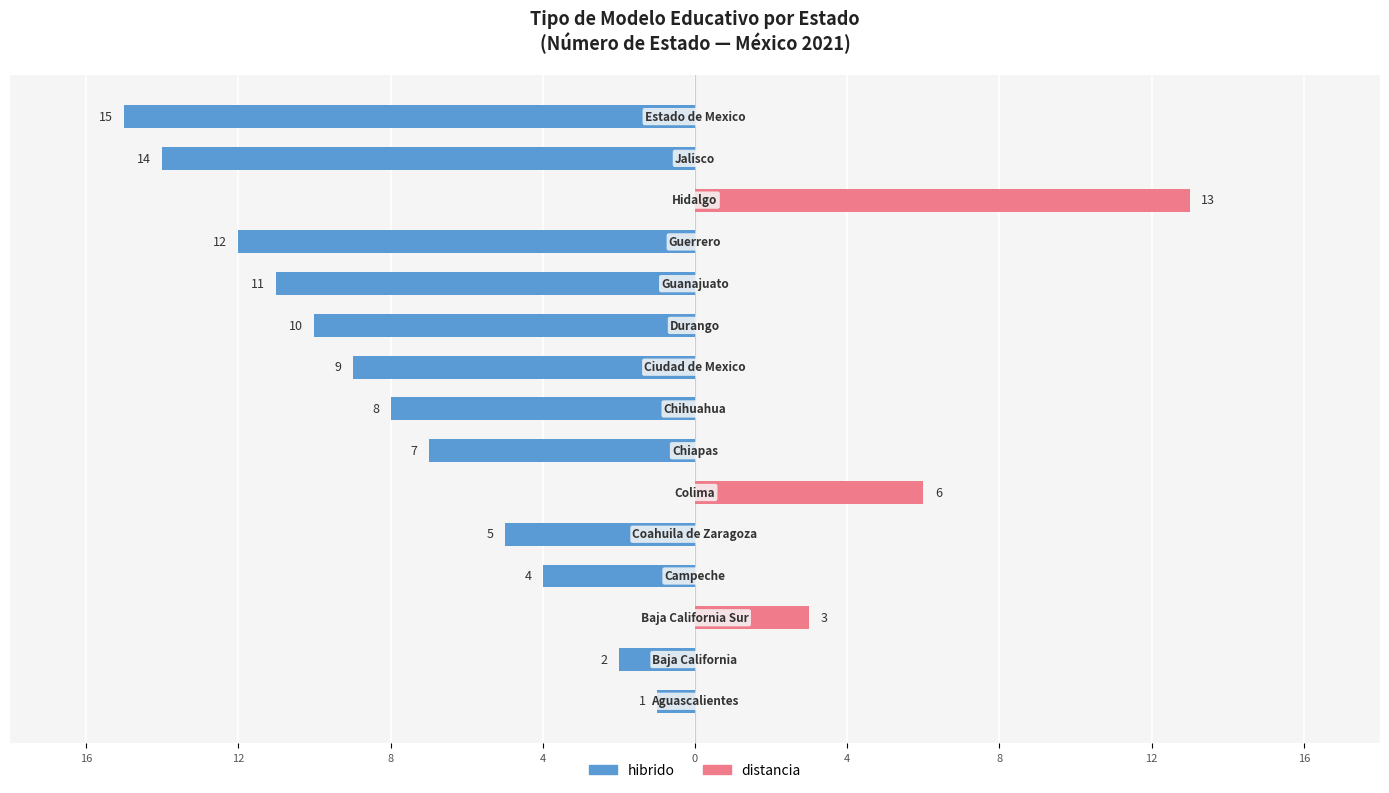

Reading left to right, what are all the values shown in this chart?

hibrido: -1	-2	0	-4	-5	0	-7	-8	-9	-10	-11	-12	0	-14	-15
distancia: 0	0	3	0	0	6	0	0	0	0	0	0	13	0	0